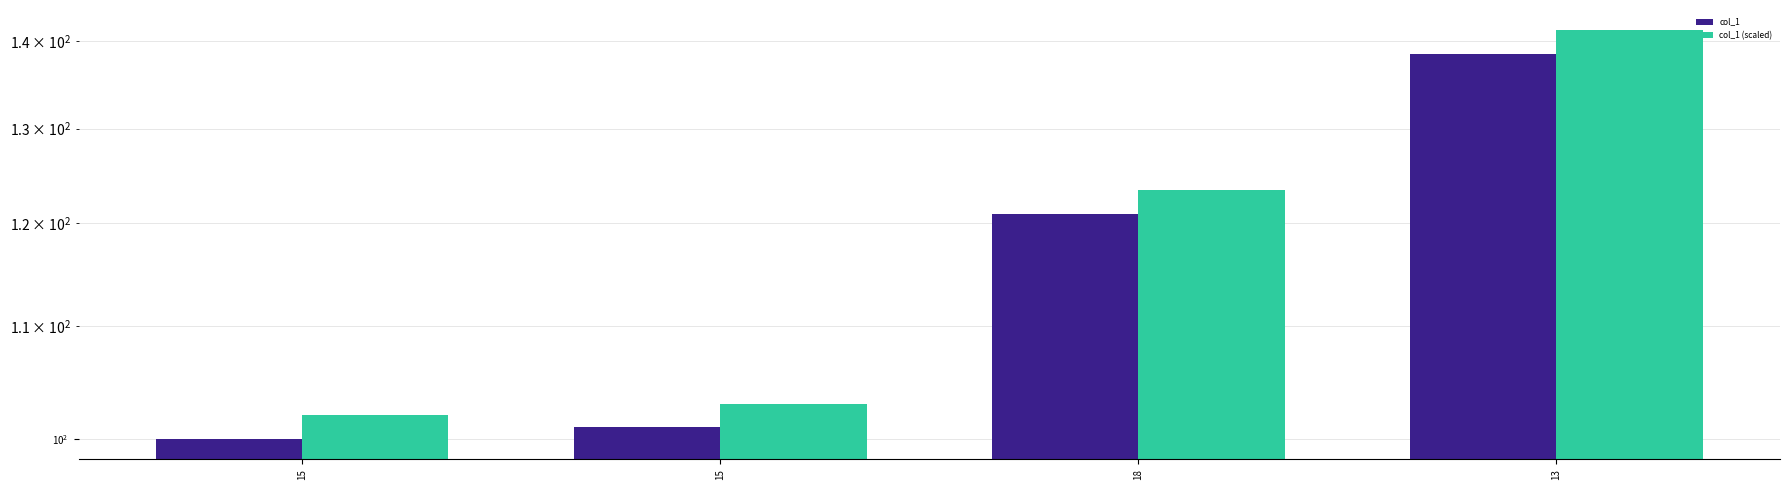

How many bars are there in each group?

2